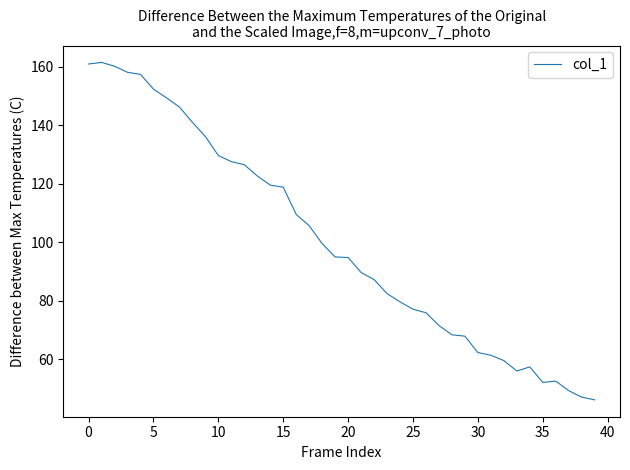

What is the smallest value displayed?

46.2